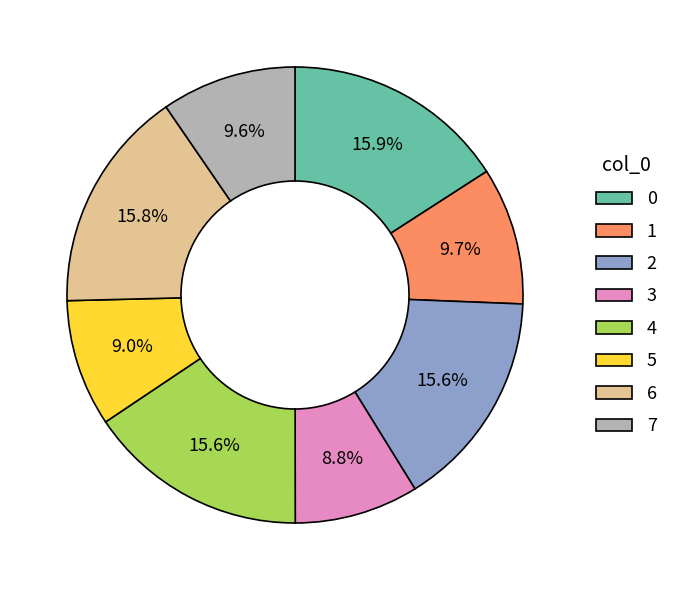

How much of the chart is everything except 3?

91.2%